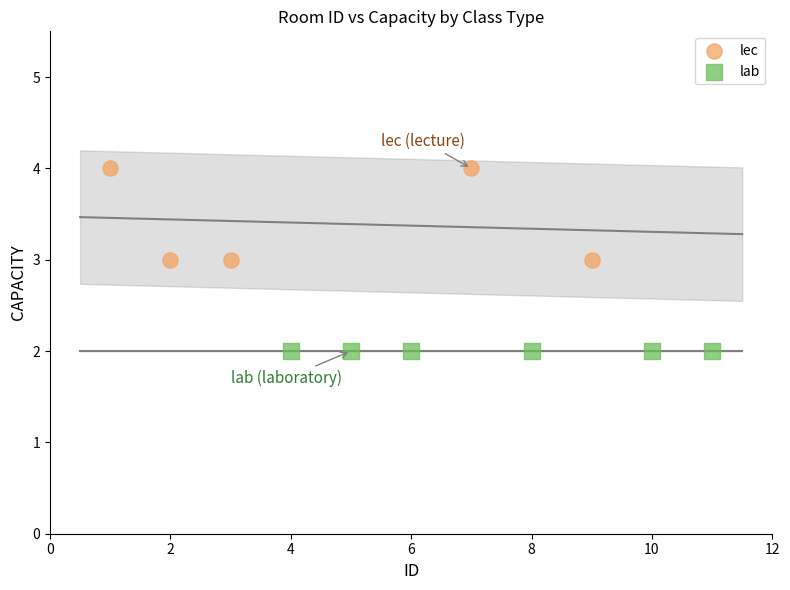

Which series reaches the minimum Y coordinate?

lab